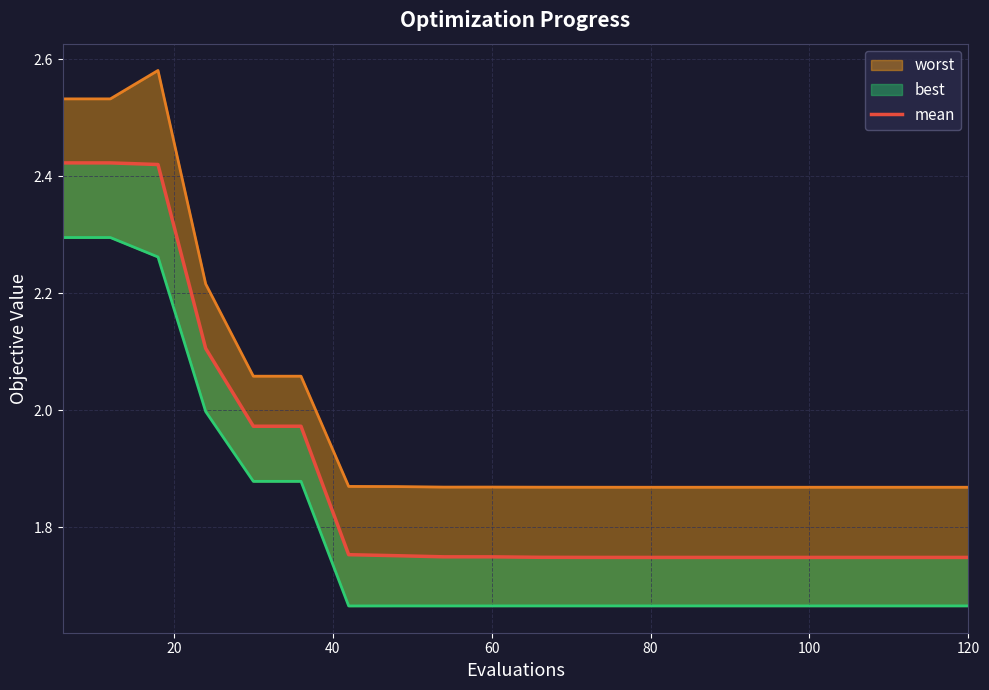

True or false: the data shows 1.8 at 120.

True